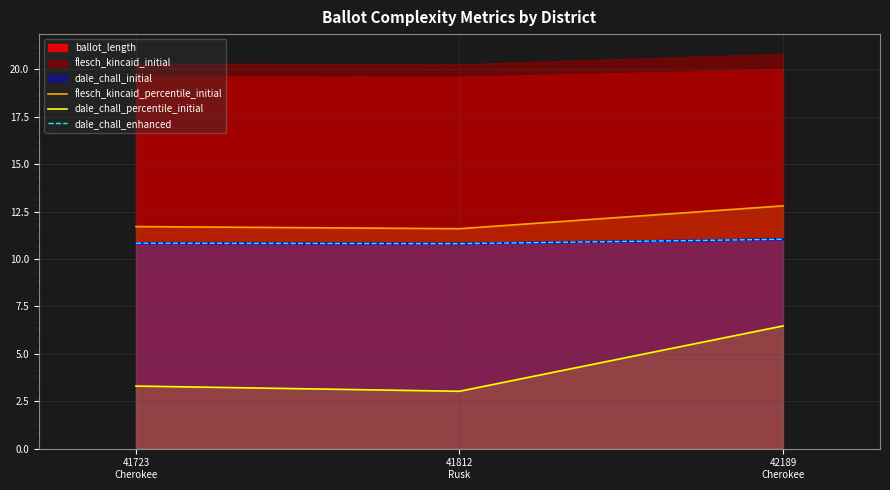

Read the dale_chall_enhanced value at 41723
Cherokee.

10.8